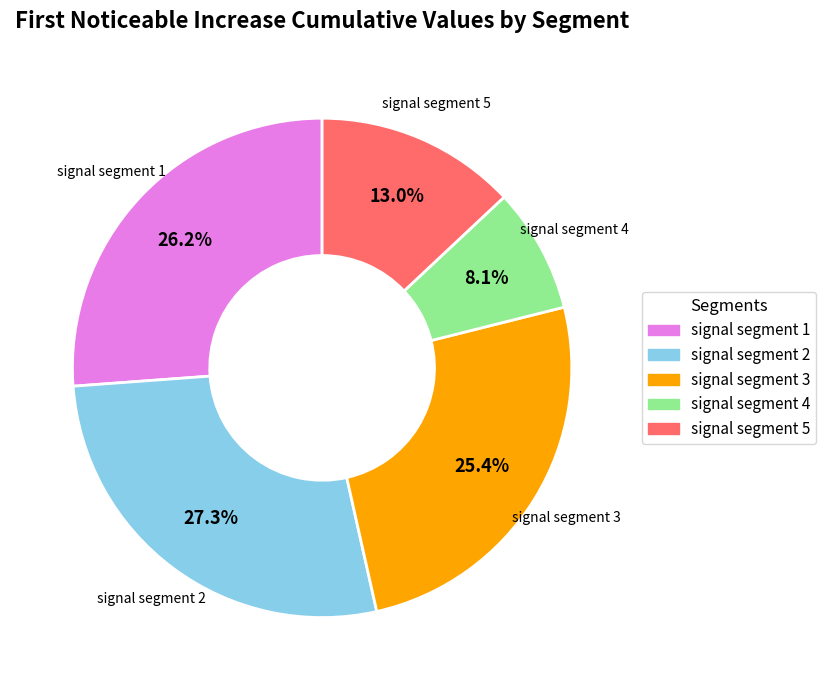

How much of the chart is everything except signal segment 5?

87.0%